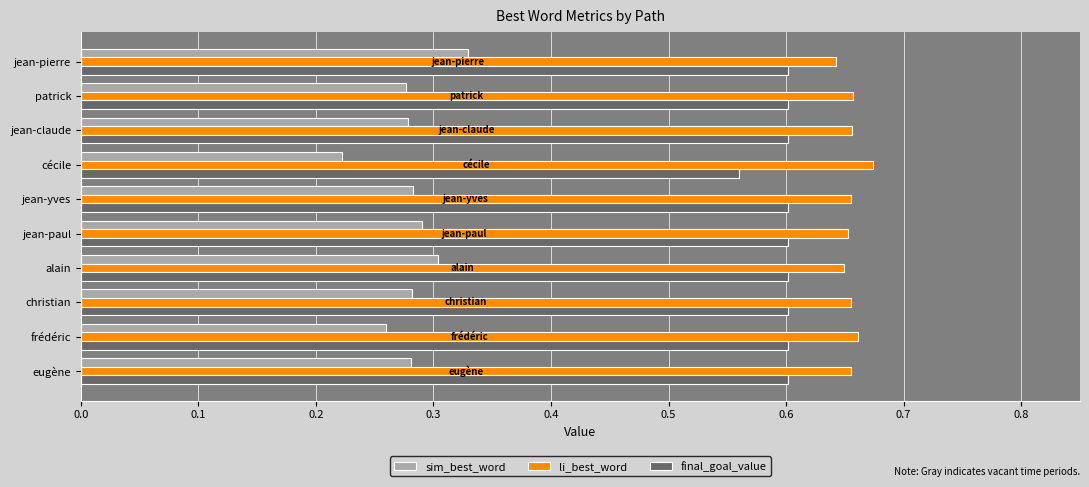

Rank the series at cécile from highest to lowest value.

li_best_word, final_goal_value, sim_best_word